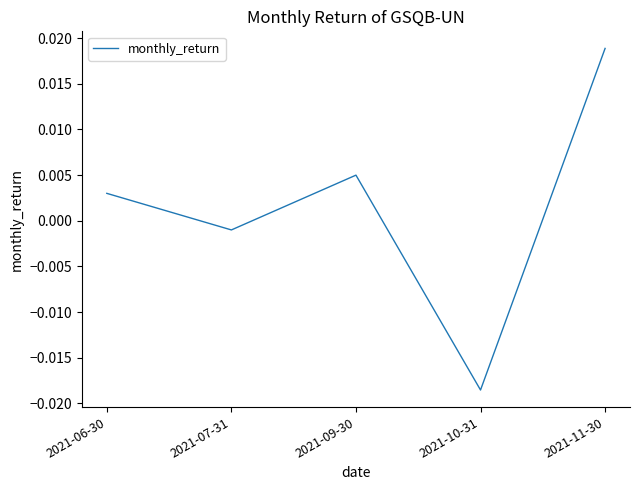

At which label is the value closest to 0?

2021-07-31